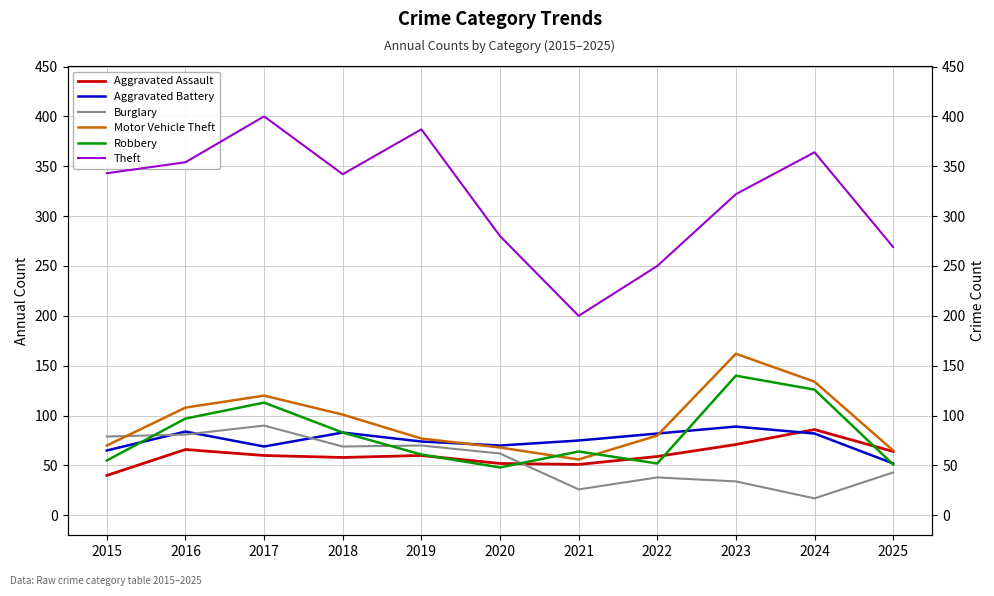

How many data points in Robbery are less than 64?

5